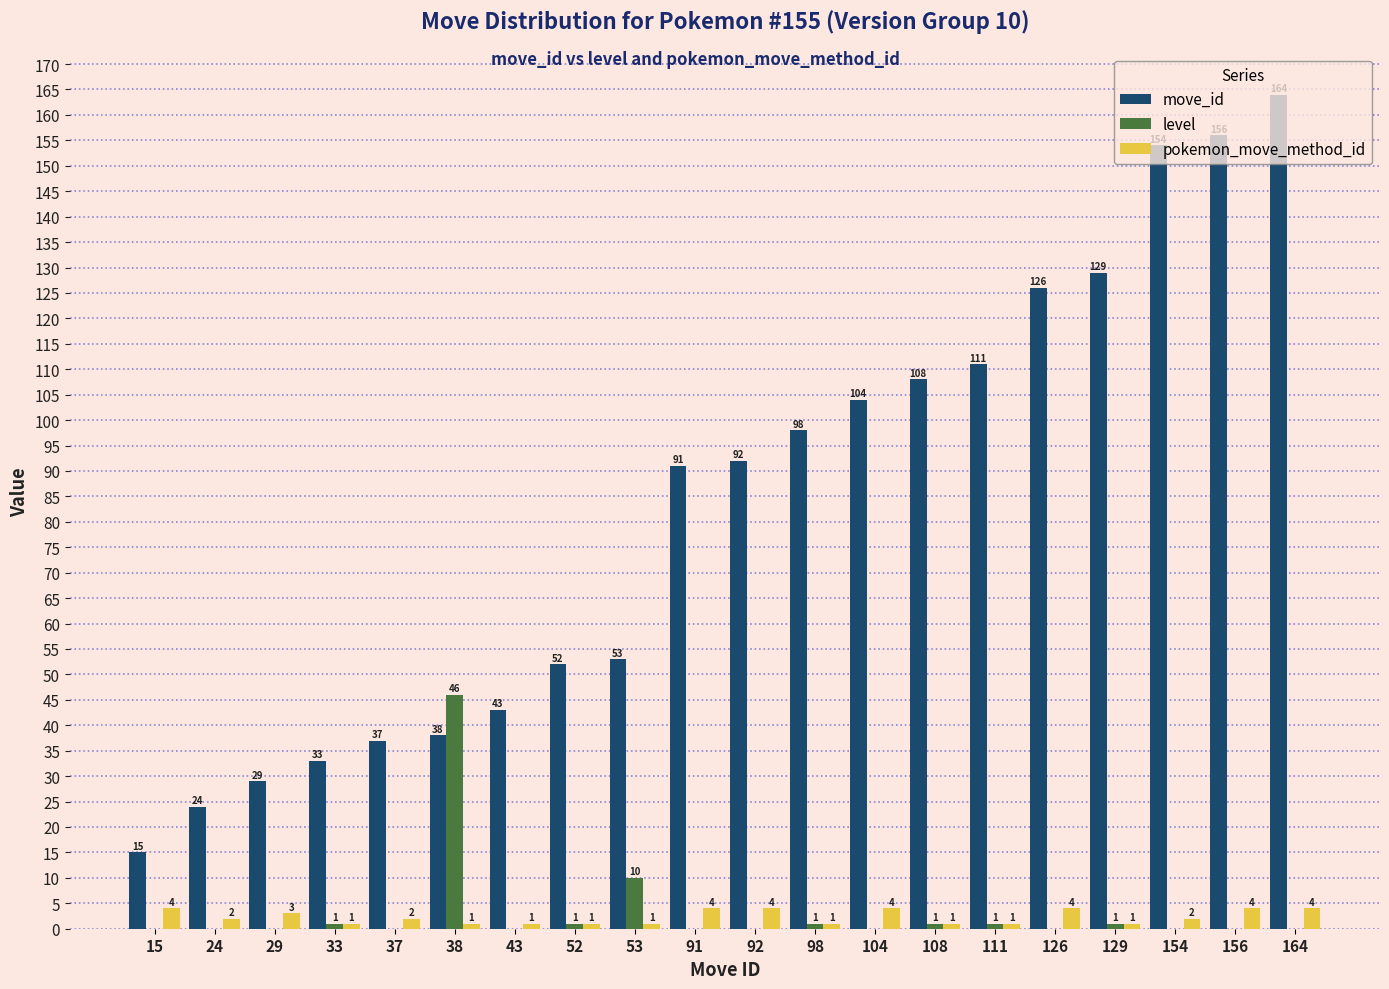

Is it true that move_id equals 149 at 98?

False